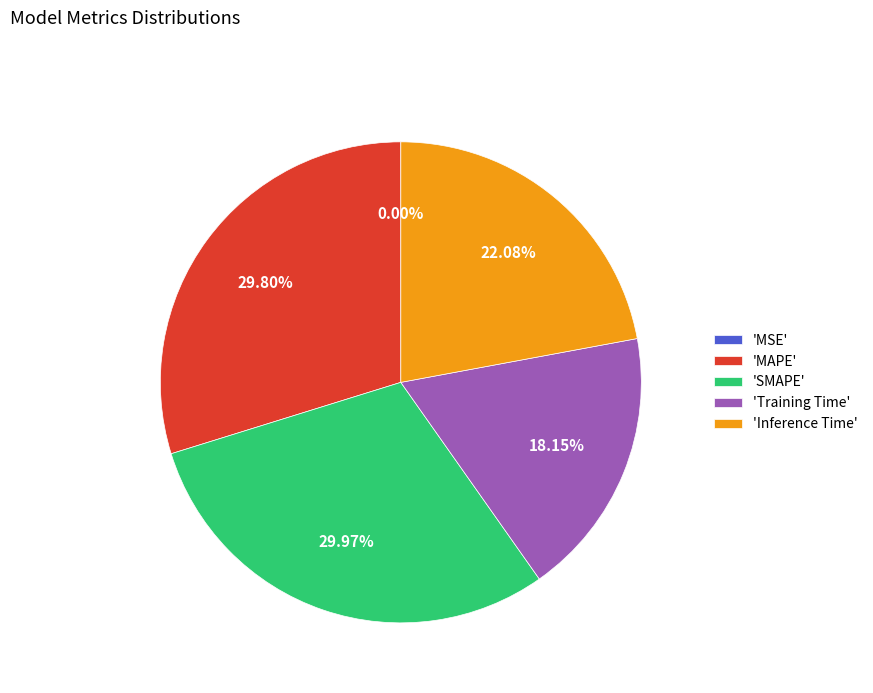

Is there any slice that represents more than half of the pie?

No